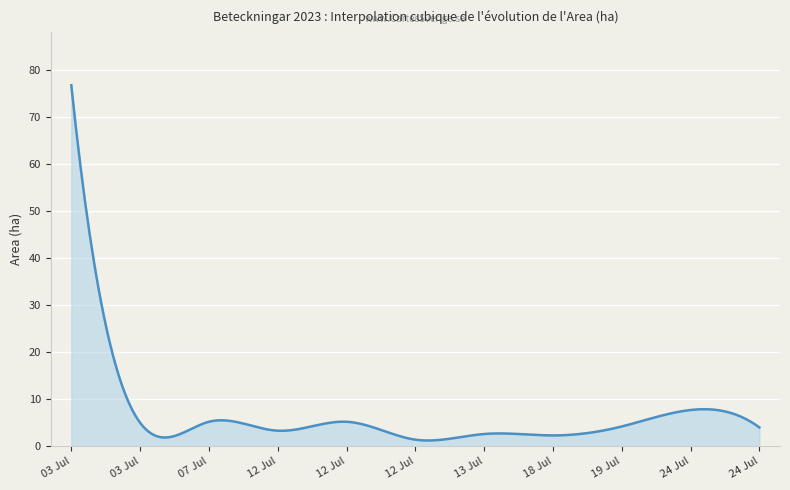

How many lines are shown in the chart?

1